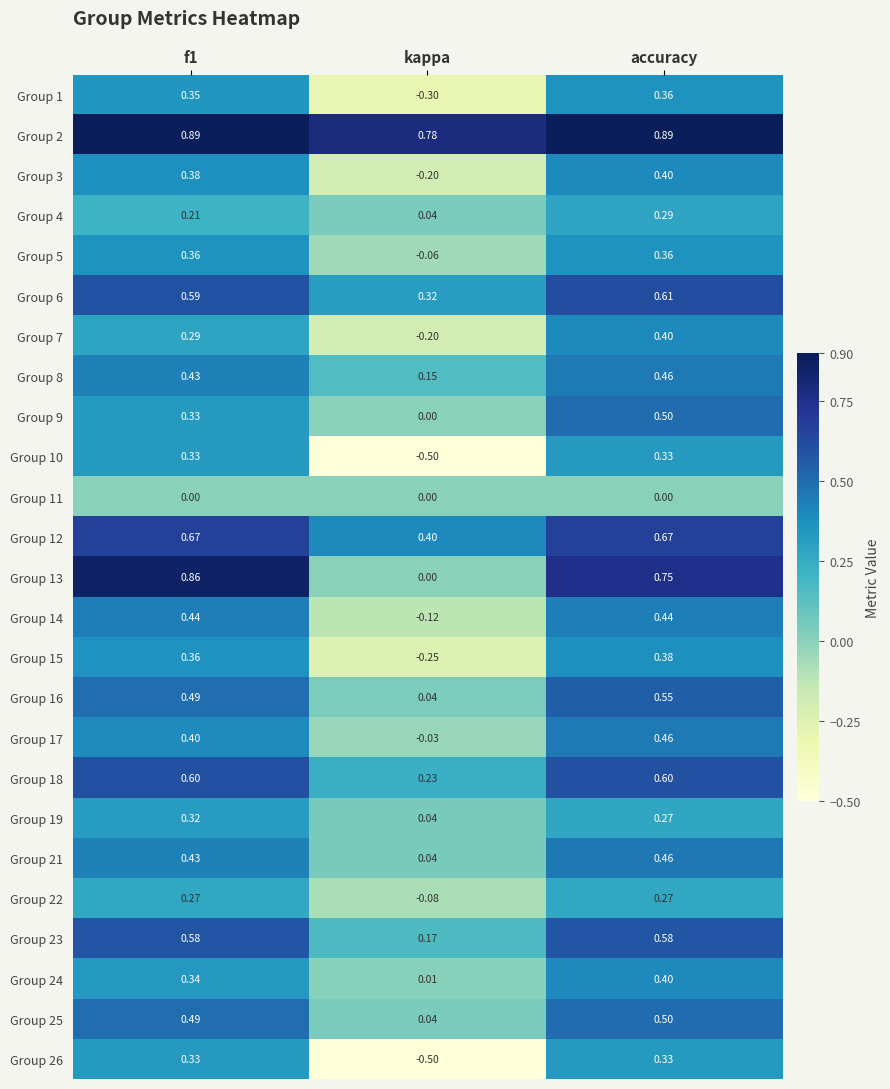

Where is Group 22 nearest to the value 0?

kappa